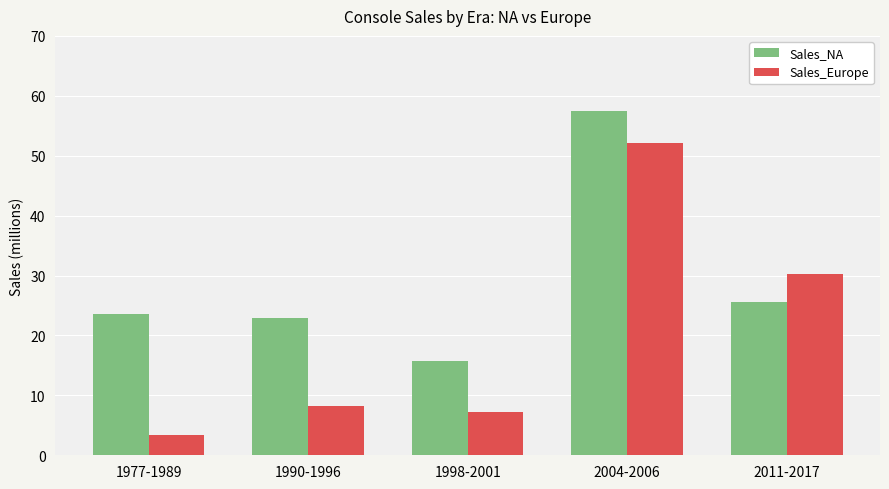

At 1990-1996, list the series in order from smallest to largest.

Sales_Europe, Sales_NA